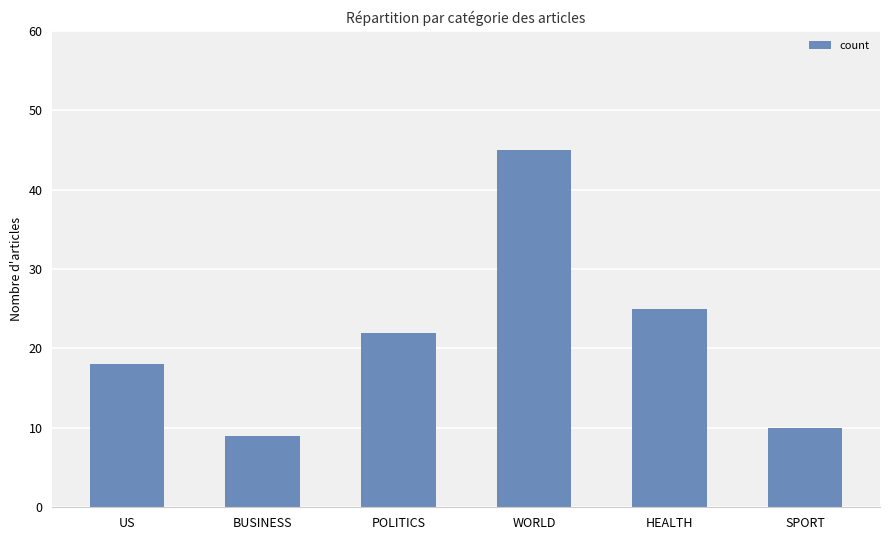

What is the average value?

22